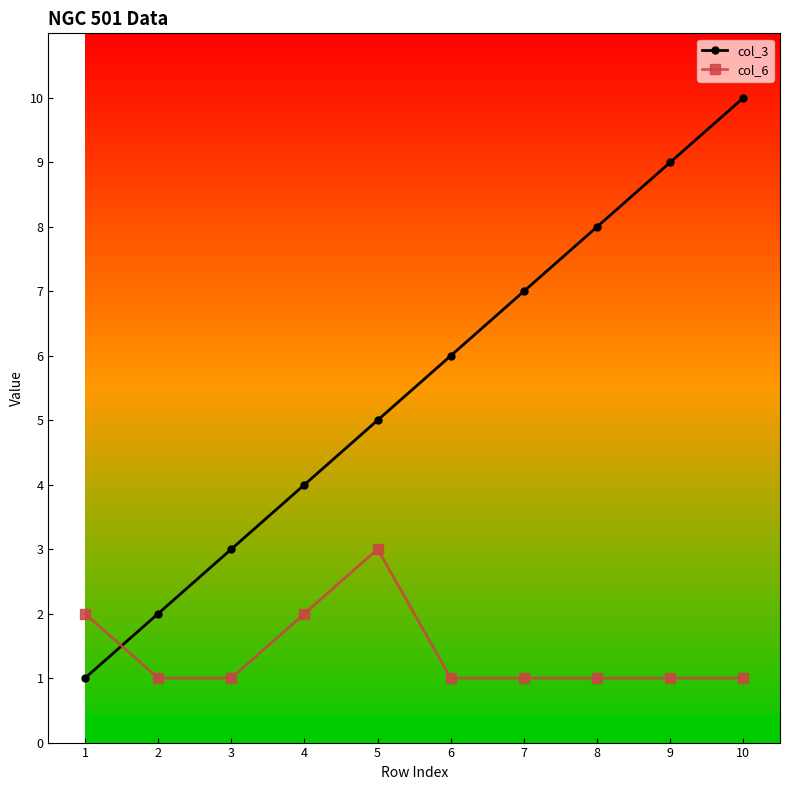

At 7, list the series in order from smallest to largest.

col_6, col_3